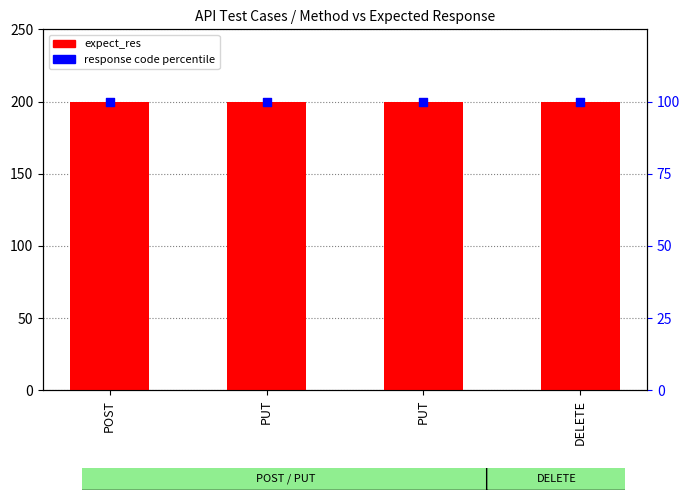

Which series has the largest total across all categories?

expect_res